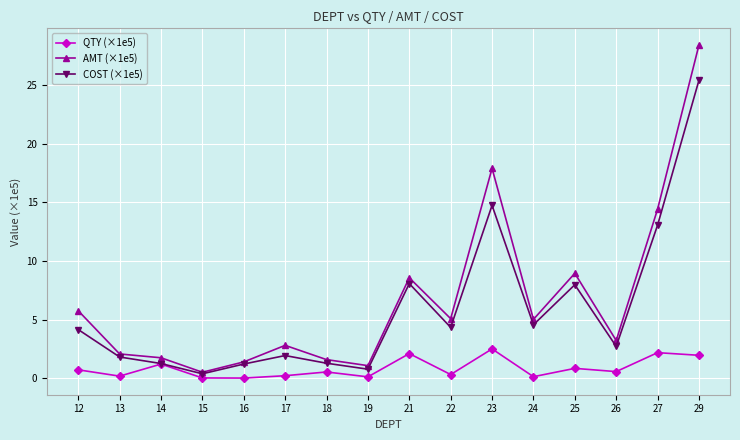

What is the total value across all series at 22?

9.8